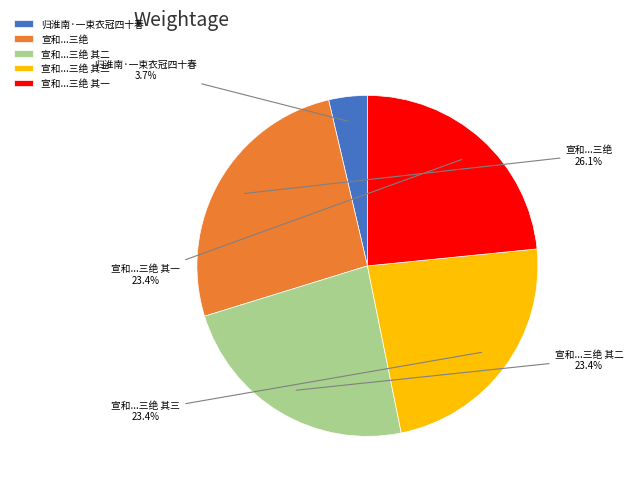

How many slices are in this pie chart?

5